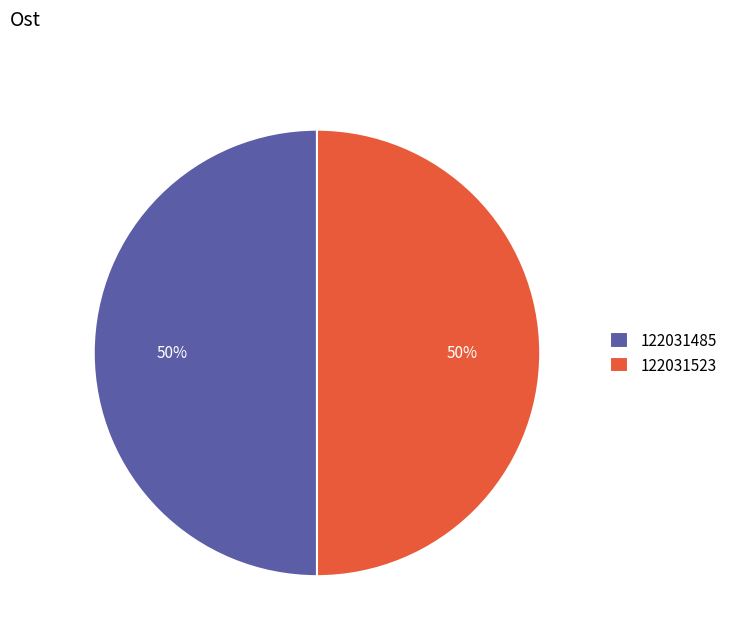

What percentage is the 122031485 slice, to the nearest percent?

50%